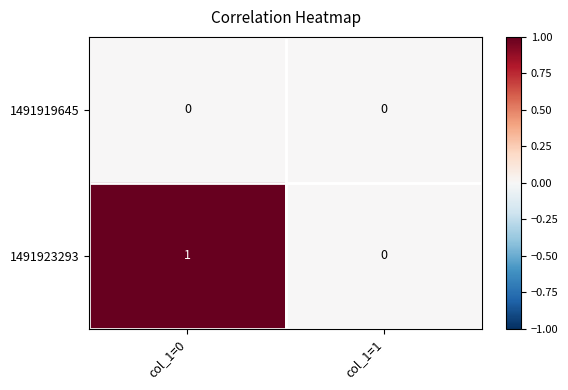

The 1491919645 series shows 0 at col_1=1. True or false?

True